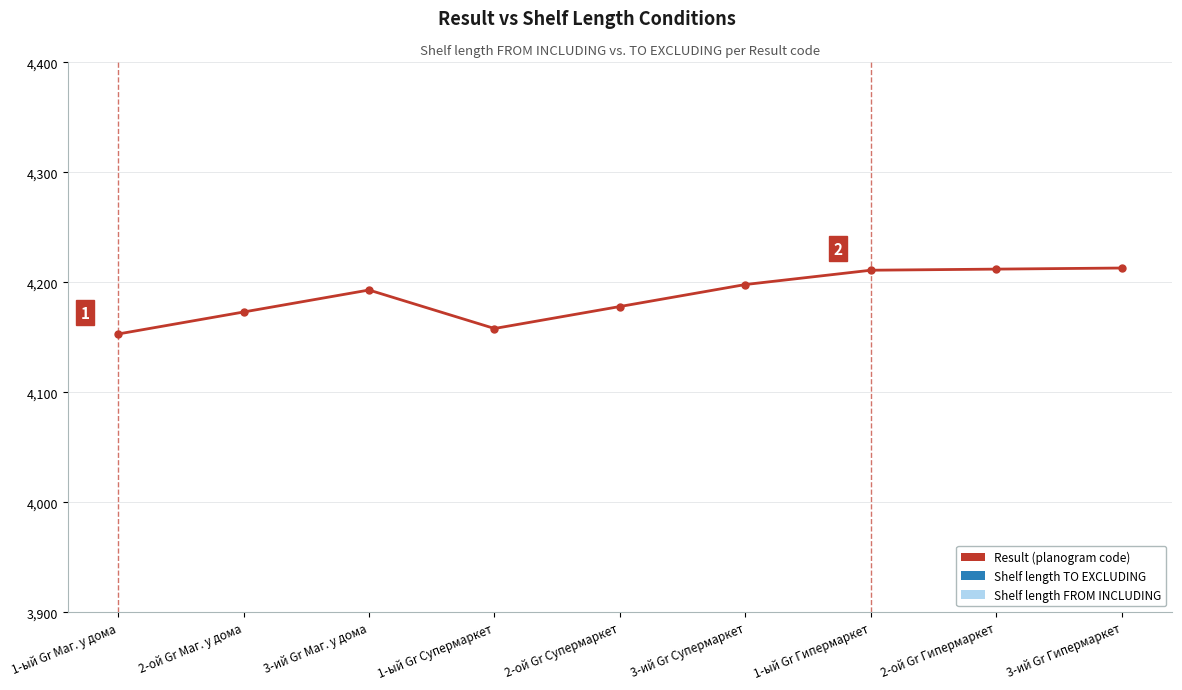

Which has a higher value, 2-ой Gr Гипермаркет or 3-ий Gr Супермаркет?

2-ой Gr Гипермаркет